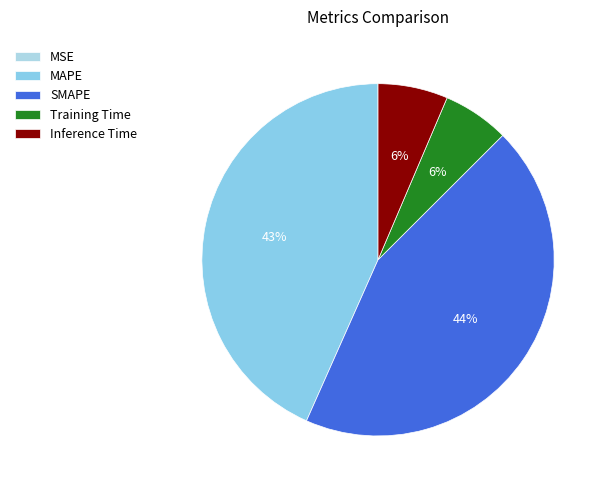

The SMAPE slice represents 44% of the pie. True or false?

True